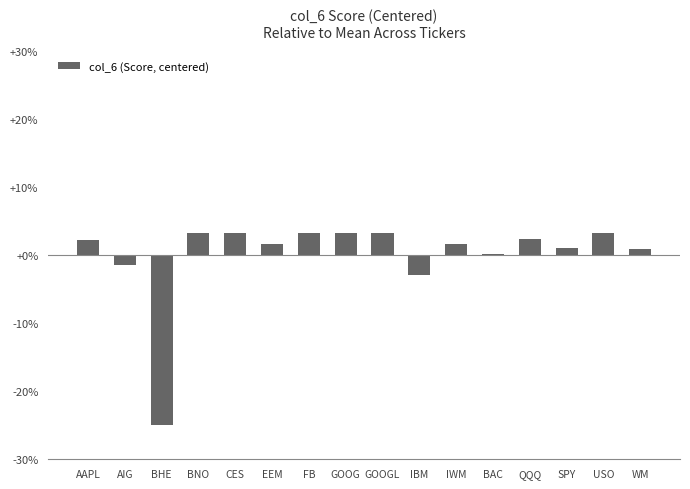

Where is the data nearest to the value 0?

BAC